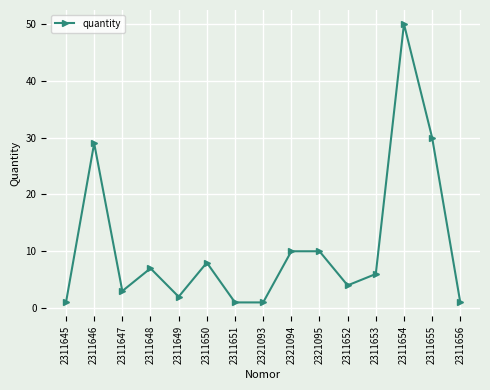

Does the chart have visible grid lines?

Yes